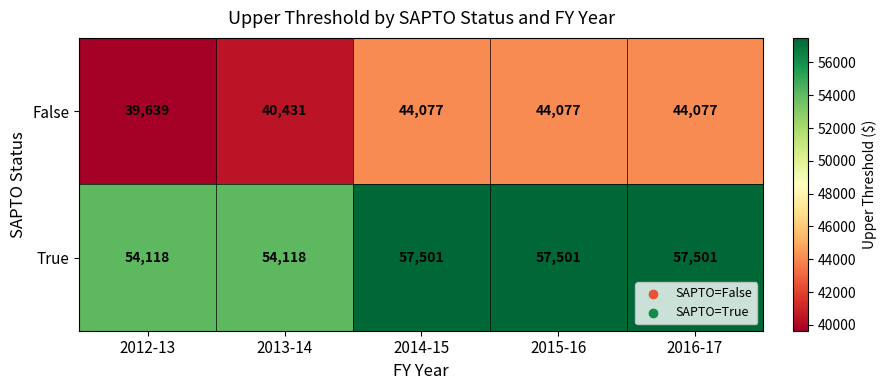

What is the minimum value for False?

39639